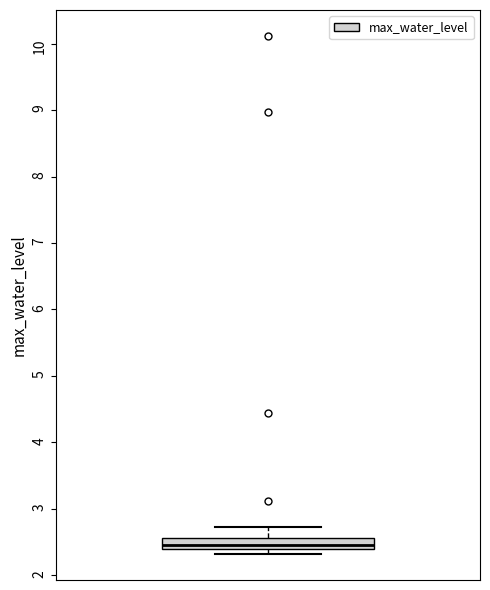

Transcribe this box plot: give where the median line is, the range the box spans, and where the two whiskers end, as read against the y-axis. The values are not printed on the chart, so give them approximately, as read against the axis.

median 2.5, box 2.4 to 2.6, whiskers 2.3 to 2.7